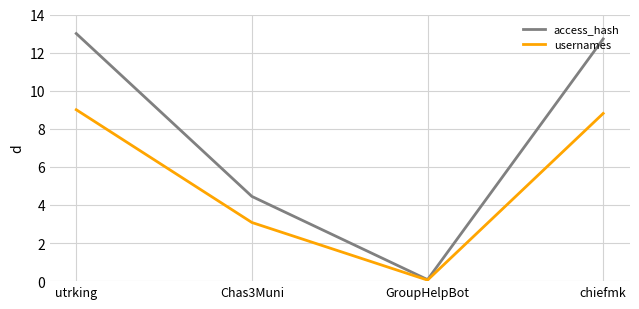

Which series has the largest total across all categories?

access_hash